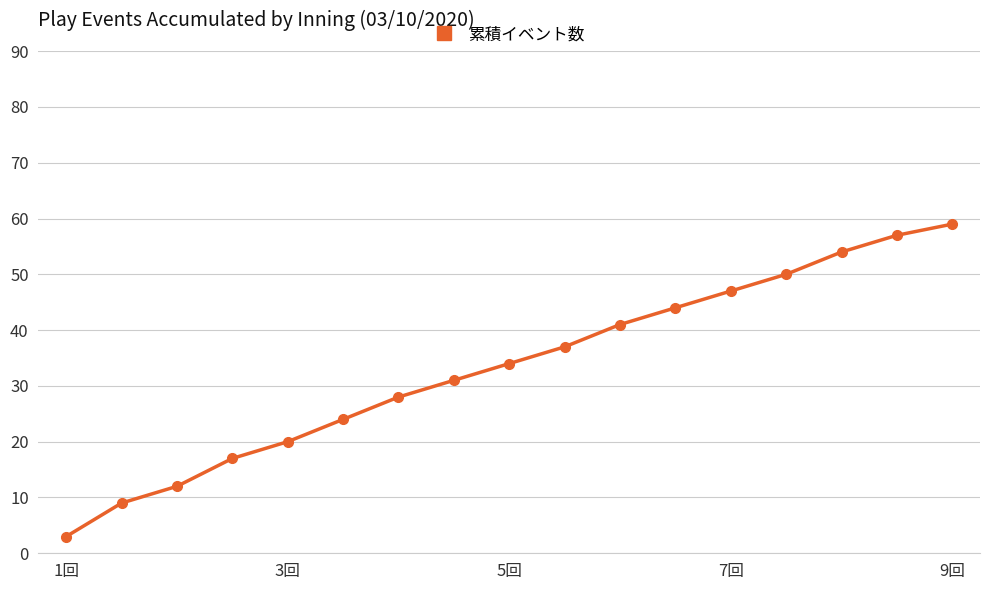

True or false: there are more than 0 points higher than both neighbors.

False